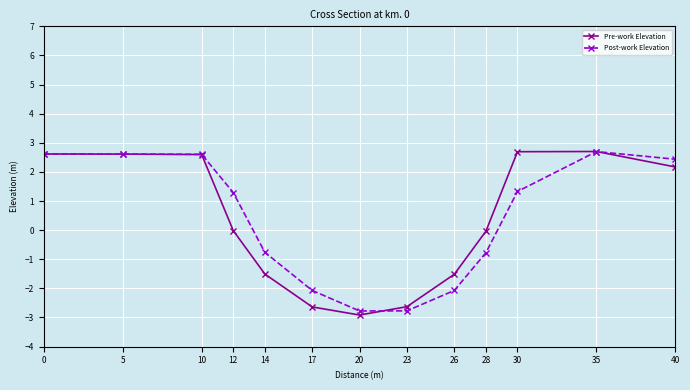

At 28, list the series in order from largest to smallest.

Pre-work Elevation, Post-work Elevation